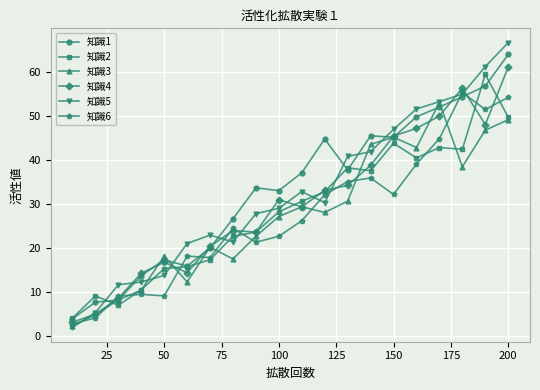

Is this an area chart (filled region under the line)?

No